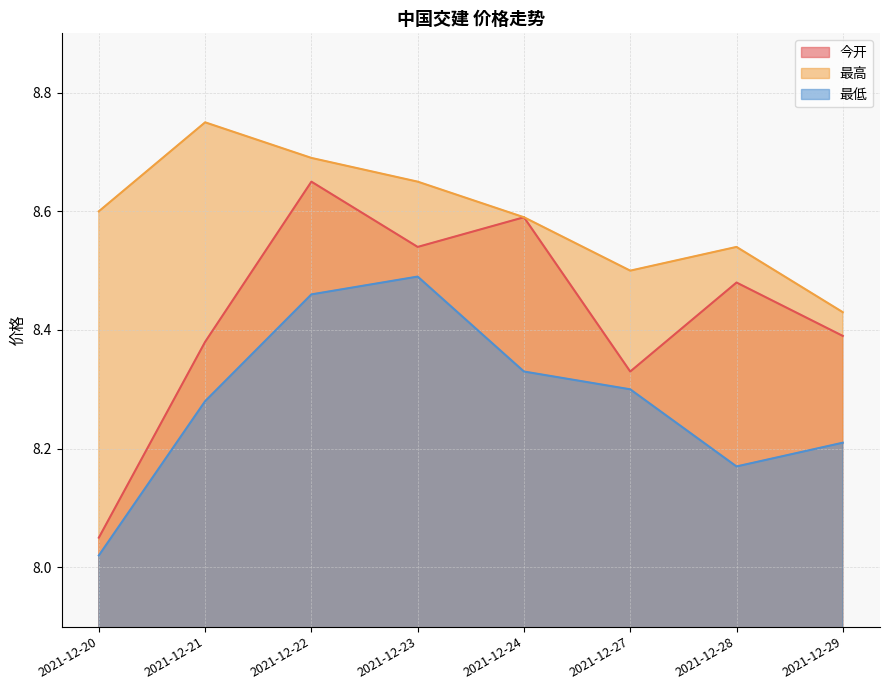

What is the approximate value of 今开 at 2021-12-24?

8.6